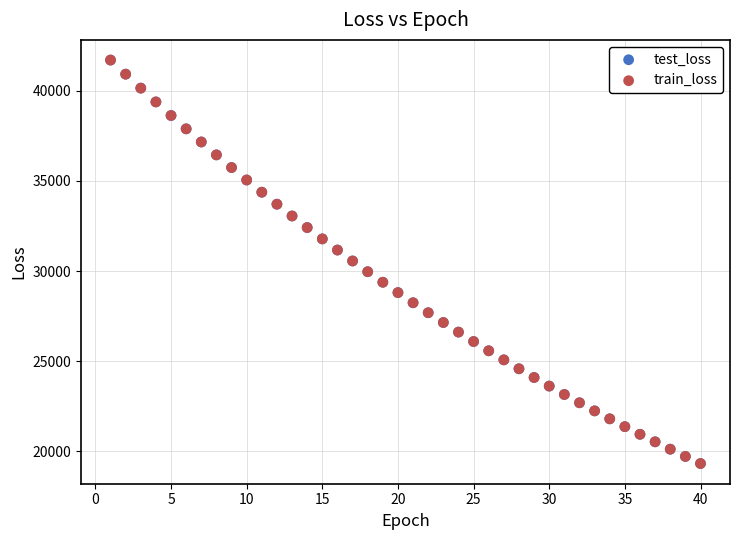

What are all the series names shown in the legend?

test_loss, train_loss